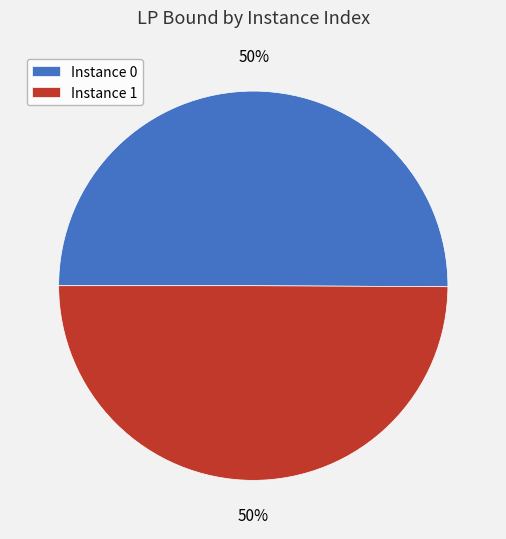

To the nearest percent, what is the average slice percentage?

50%